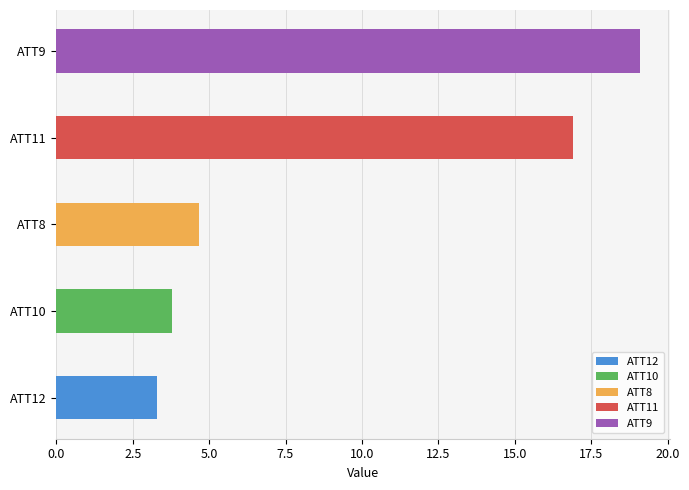

Are the bars grouped side by side (vs. stacked)?

Yes